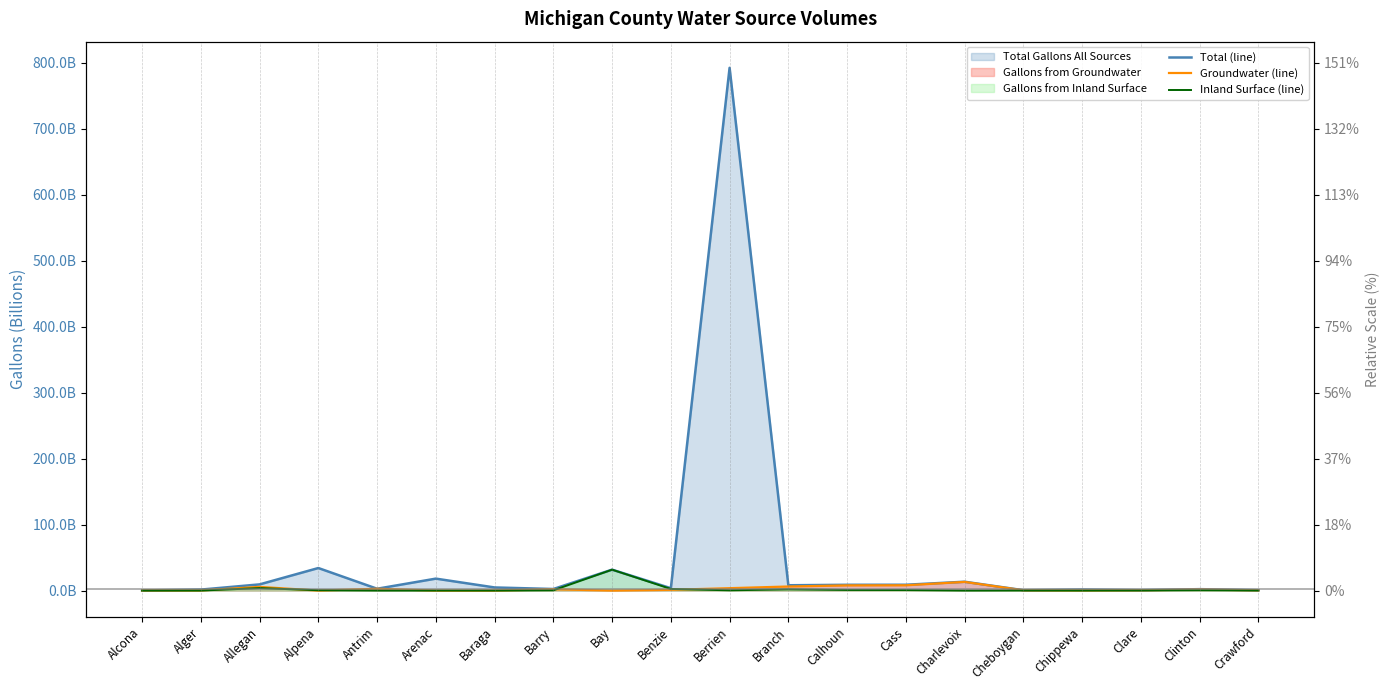

Rank the series at Barry from highest to lowest value.

Total (line), Groundwater (line), Inland Surface (line)